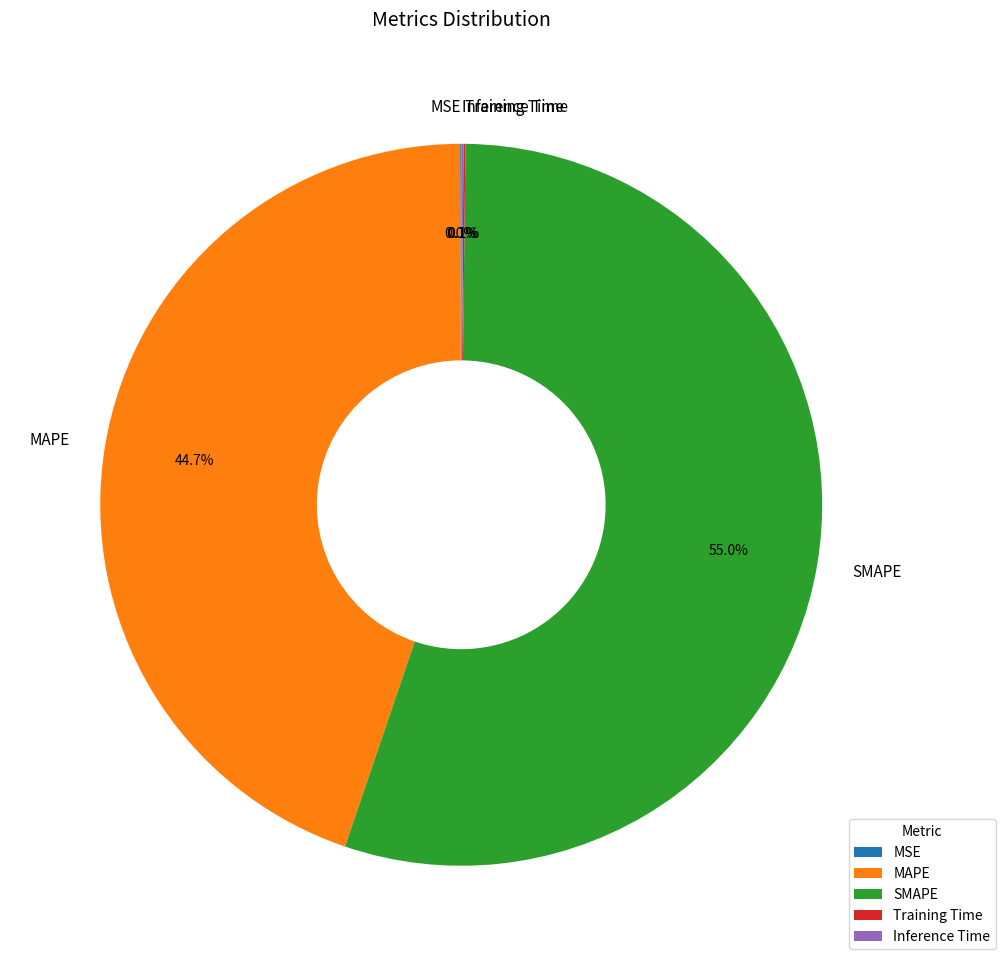

Which slice is the largest?

SMAPE